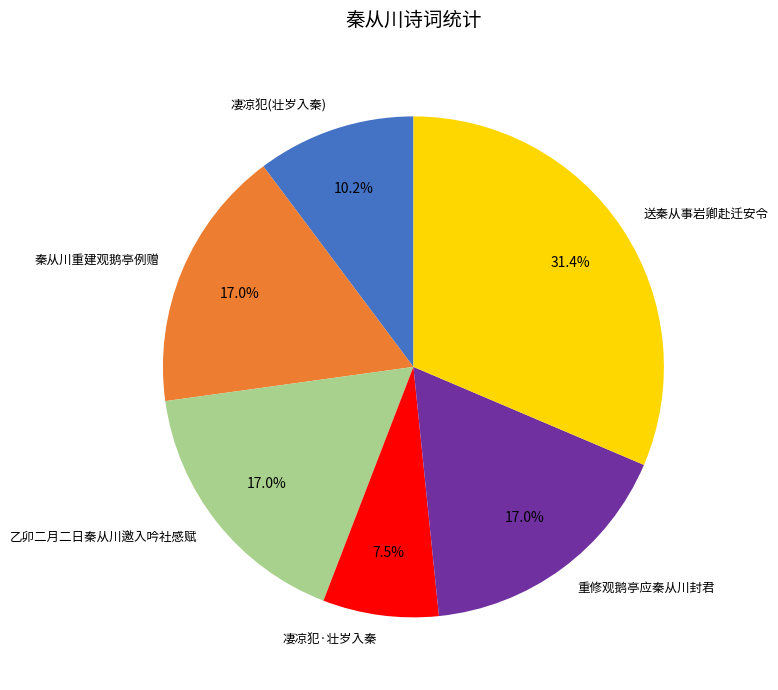

The 重修观鹅亭应秦从川封君 slice represents 29% of the pie. True or false?

False